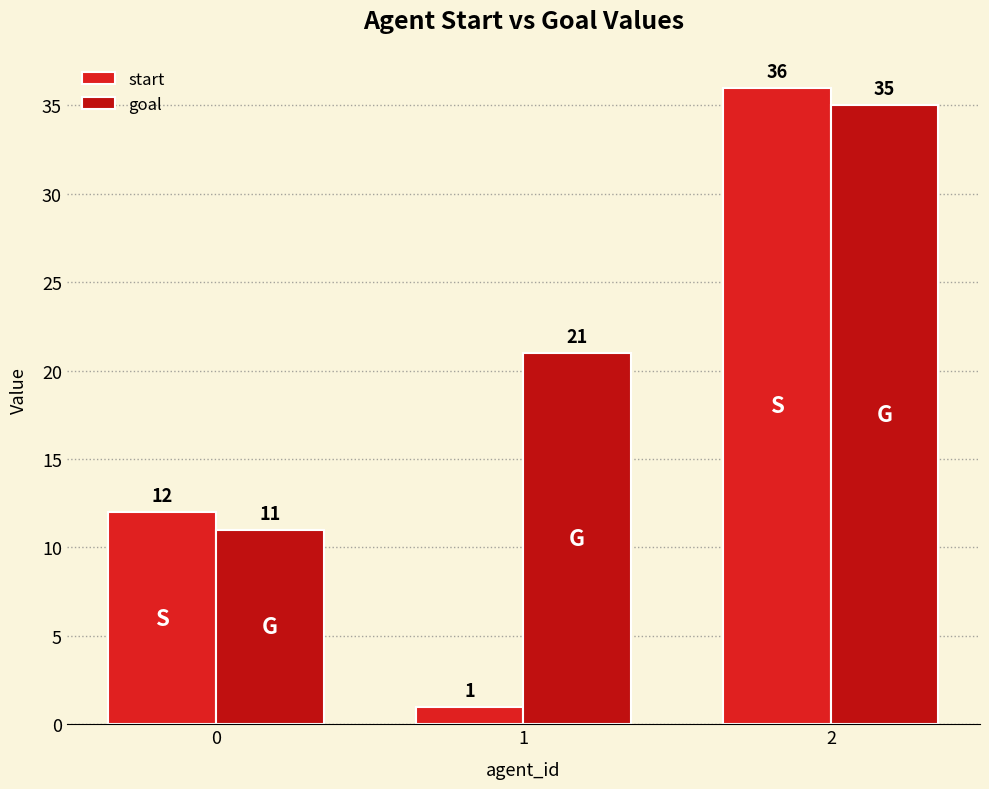

Where is goal nearest to the value 23?

1